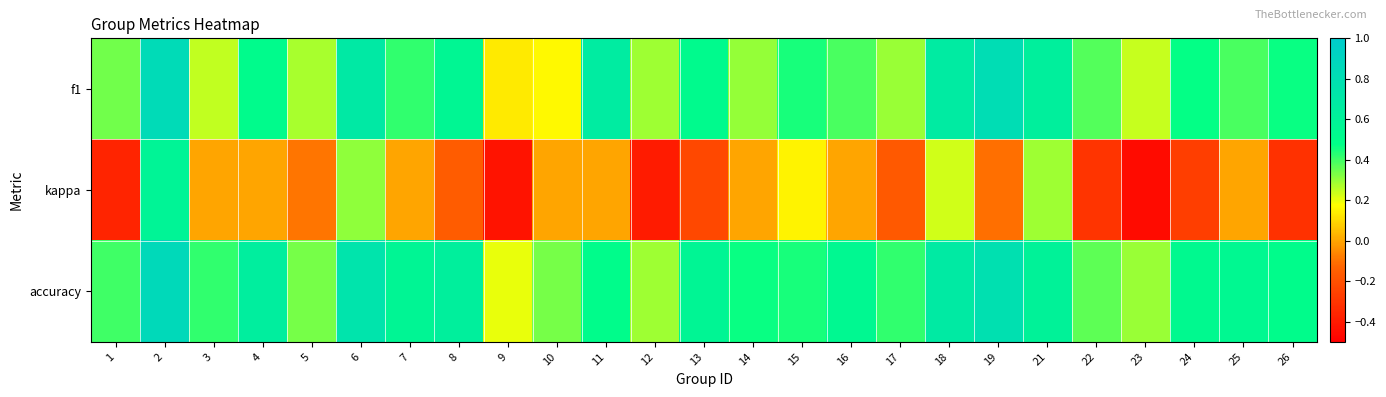

At which category is the sum across all series the highest?

2